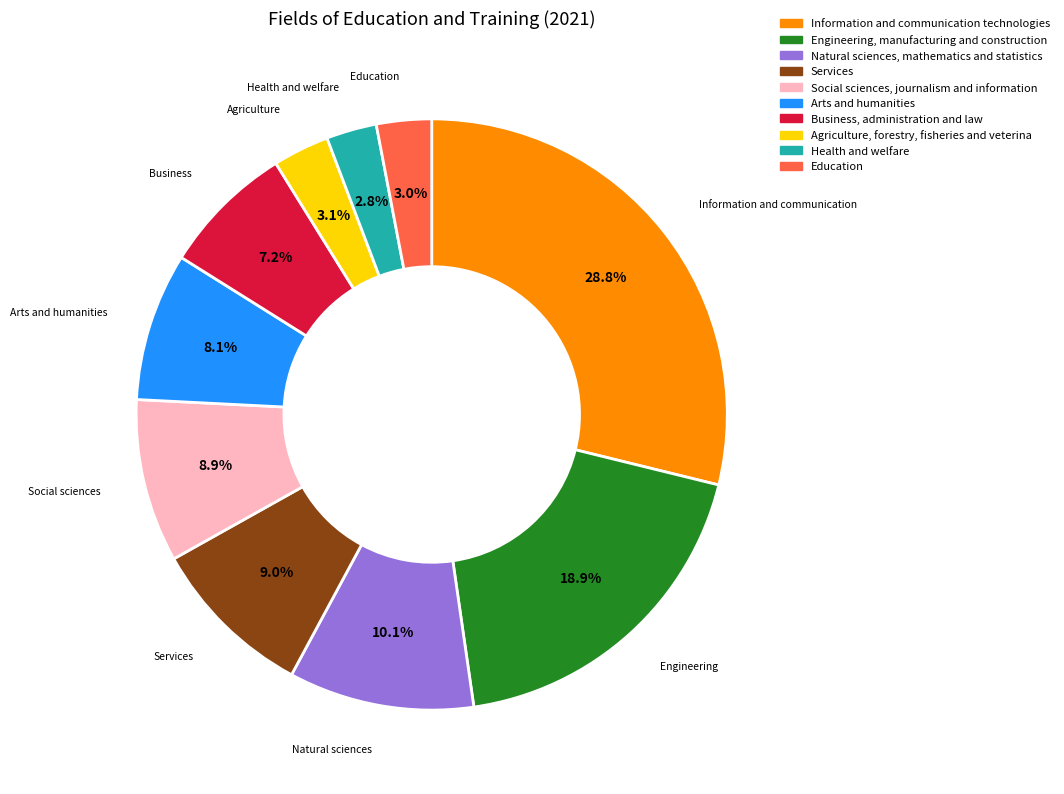

Does any single category account for the majority?

No